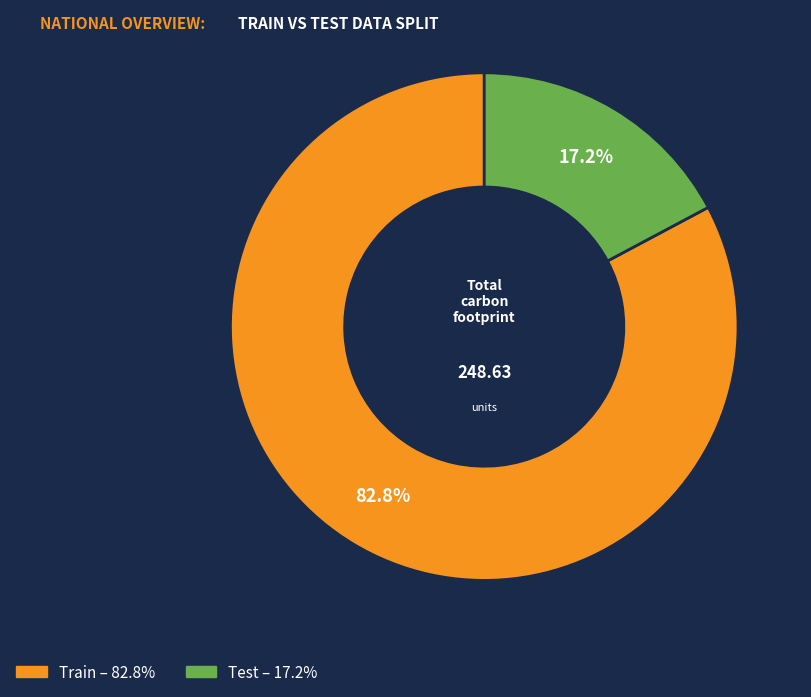

What is the ratio of the value at Train to the value at Test?

4.8